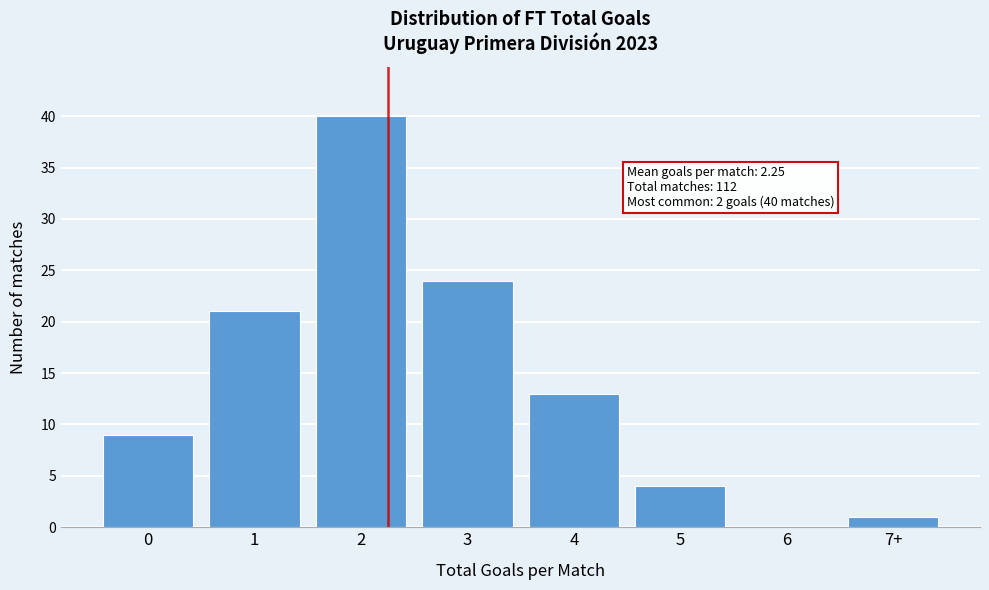

Reading left to right, transcribe all the data shown in this chart.

0=9	1=21	2=40	3=24	4=13	5=4	6=0	7+=1